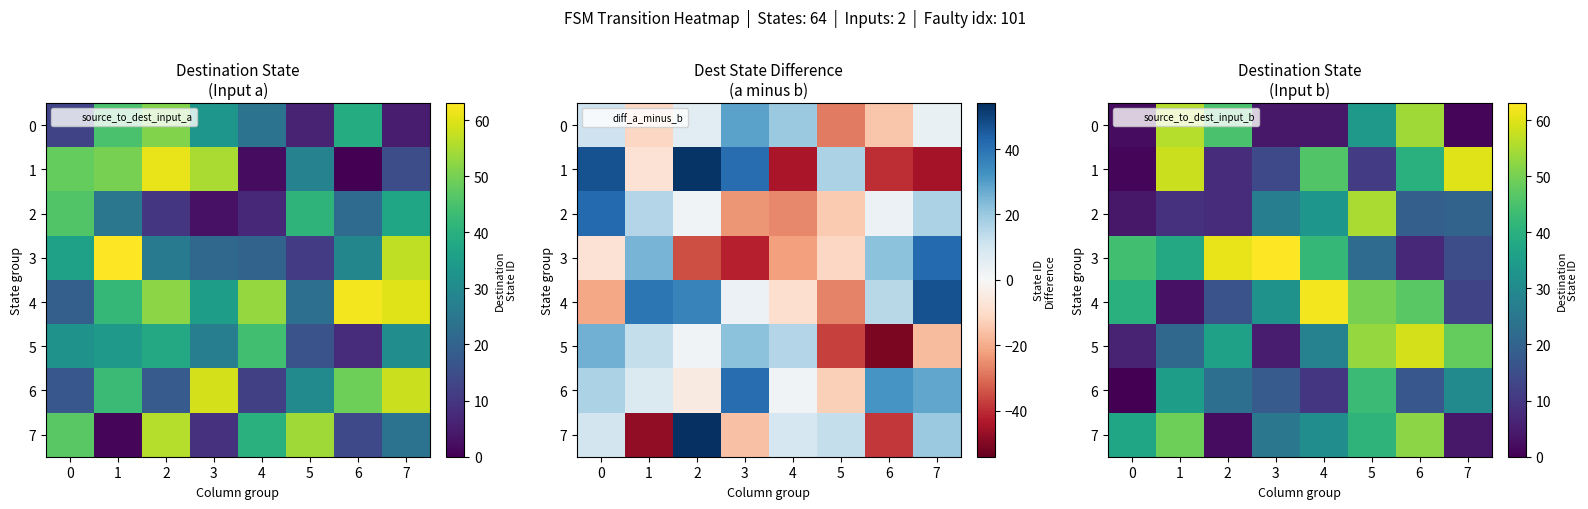

At which label does 5 first exceed 36?

5